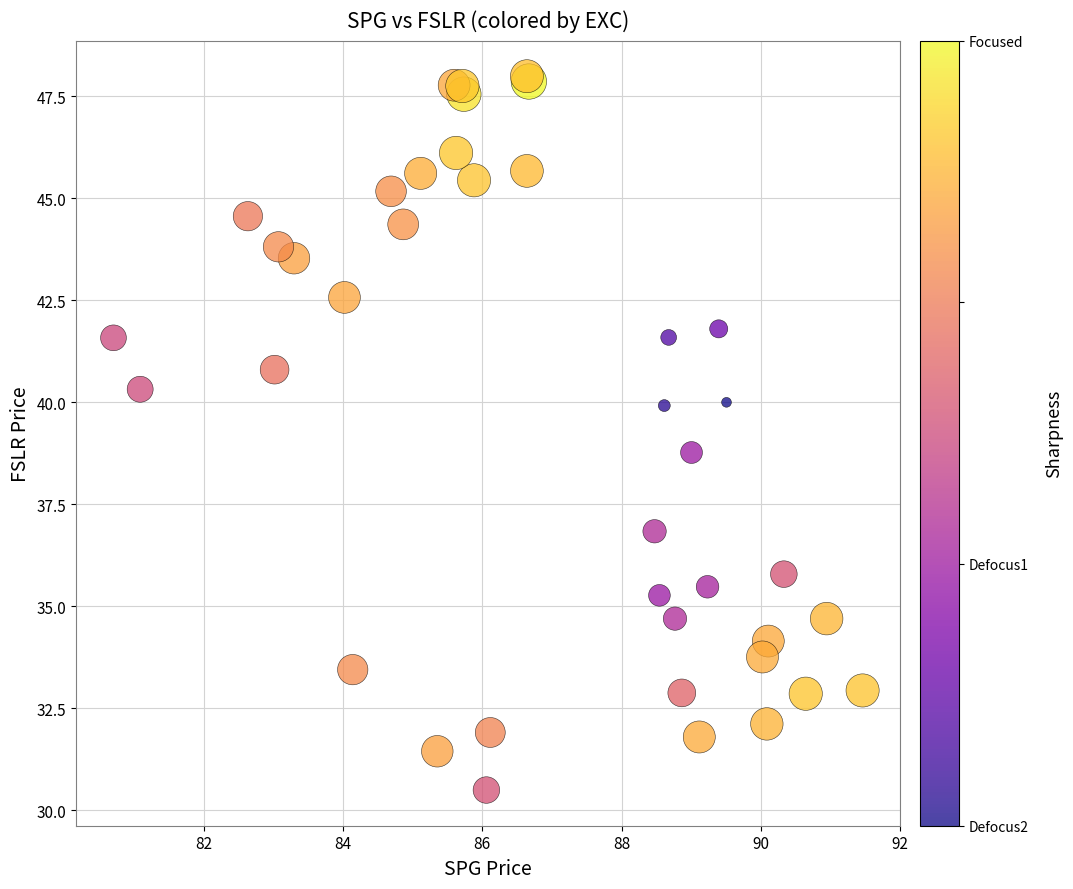

What Y value in the scatter plot is closest to 39?

38.8